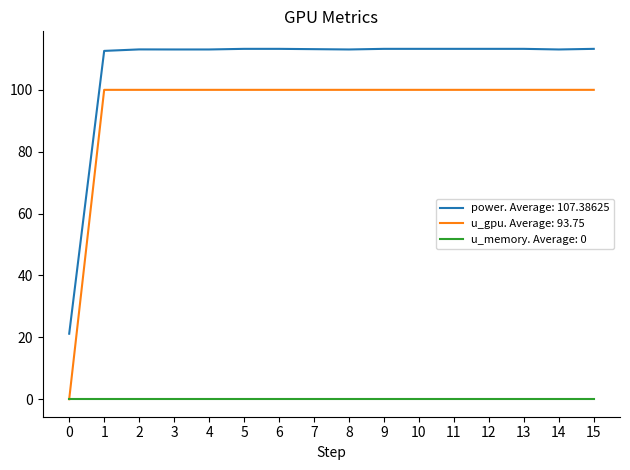

What is the difference between the highest and lowest values at 1?

112.6